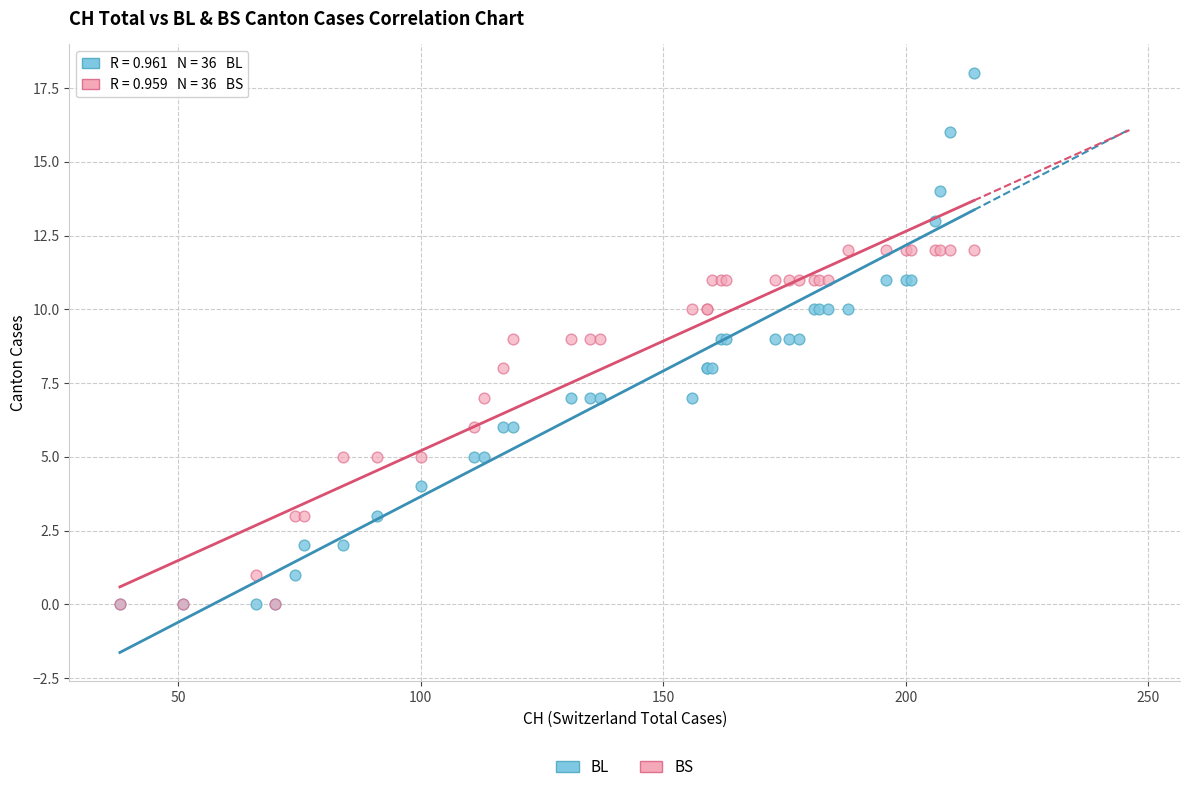

What are all the series names shown in the legend?

BL, BS